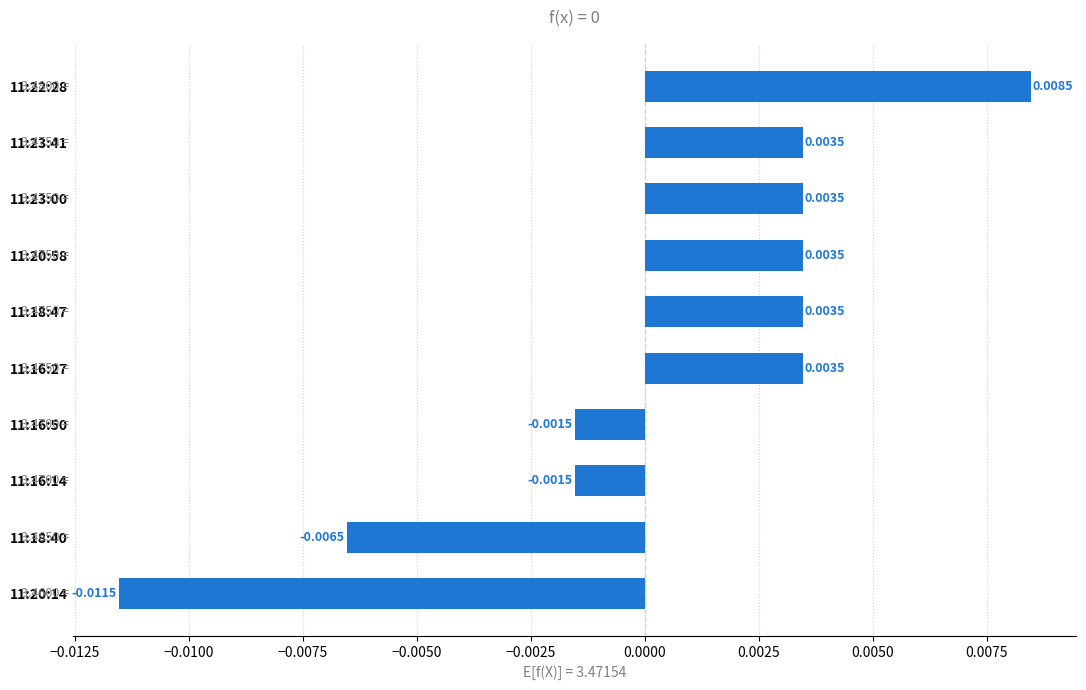

Between 11:22:28 and 11:16:50, which is larger?

11:22:28